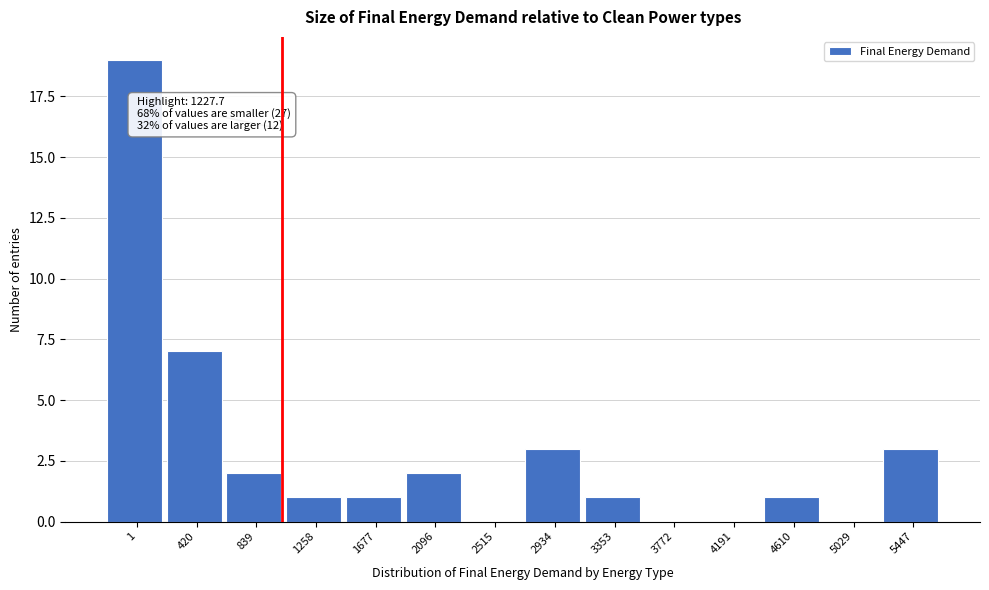

Reading left to right, transcribe all the data shown in this chart.

1=19	420=7	839=2	1258=1	1677=1	2096=2	2515=0	2934=3	3353=1	3772=0	4191=0	4610=1	5029=0	5447=3